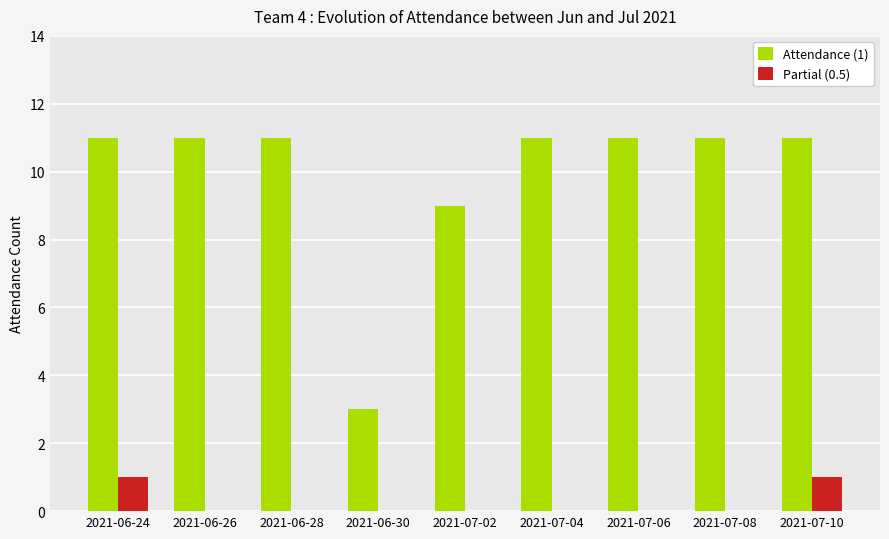

What is the sum of all Partial (0.5) values?

2